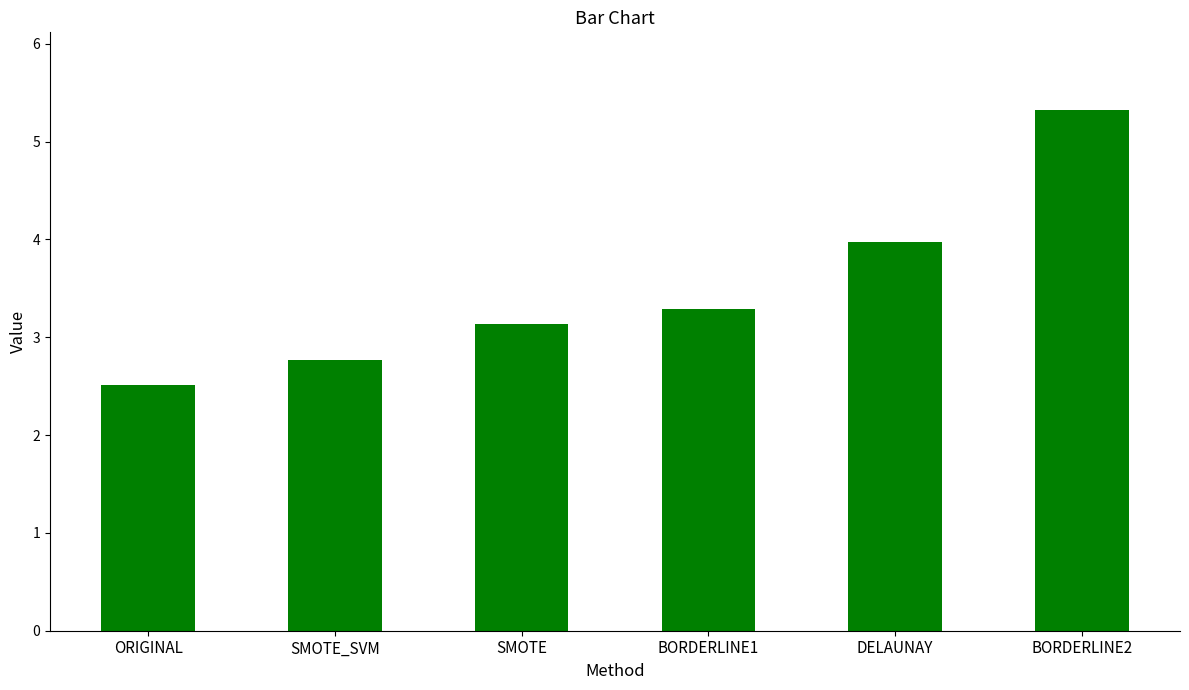

List the labels in order of value, smallest first.

ORIGINAL, SMOTE_SVM, SMOTE, BORDERLINE1, DELAUNAY, BORDERLINE2